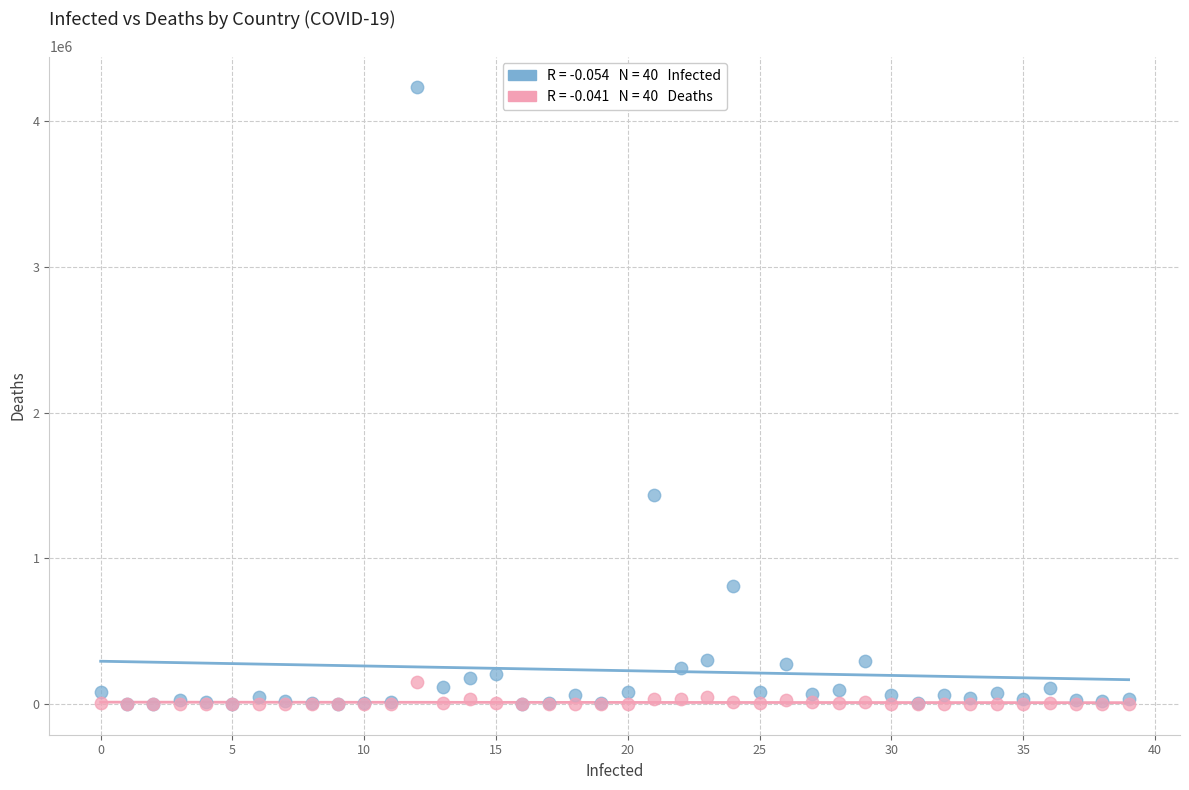

Across all series, what Y value is closest to 2116961?

1435616